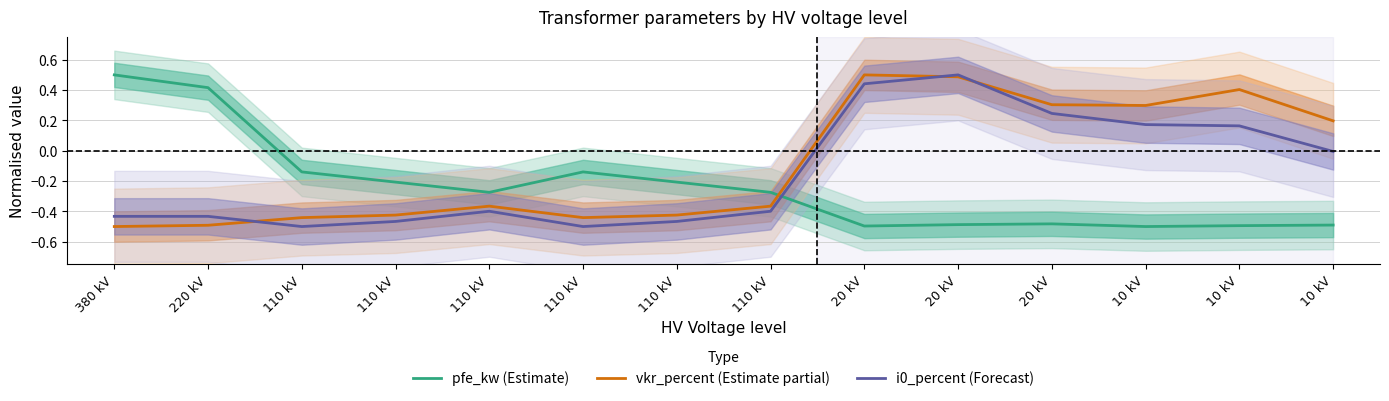

After their last crossing, which series has the higher values: vkr_percent (Estimate partial) or i0_percent (Forecast)?

vkr_percent (Estimate partial)